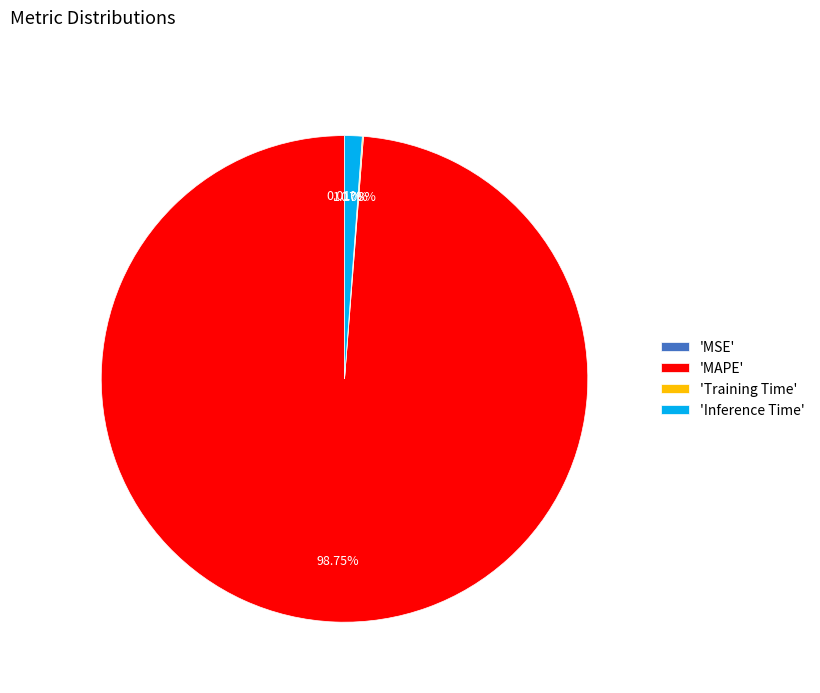

Which slice represents more than half of the pie?

'MAPE'